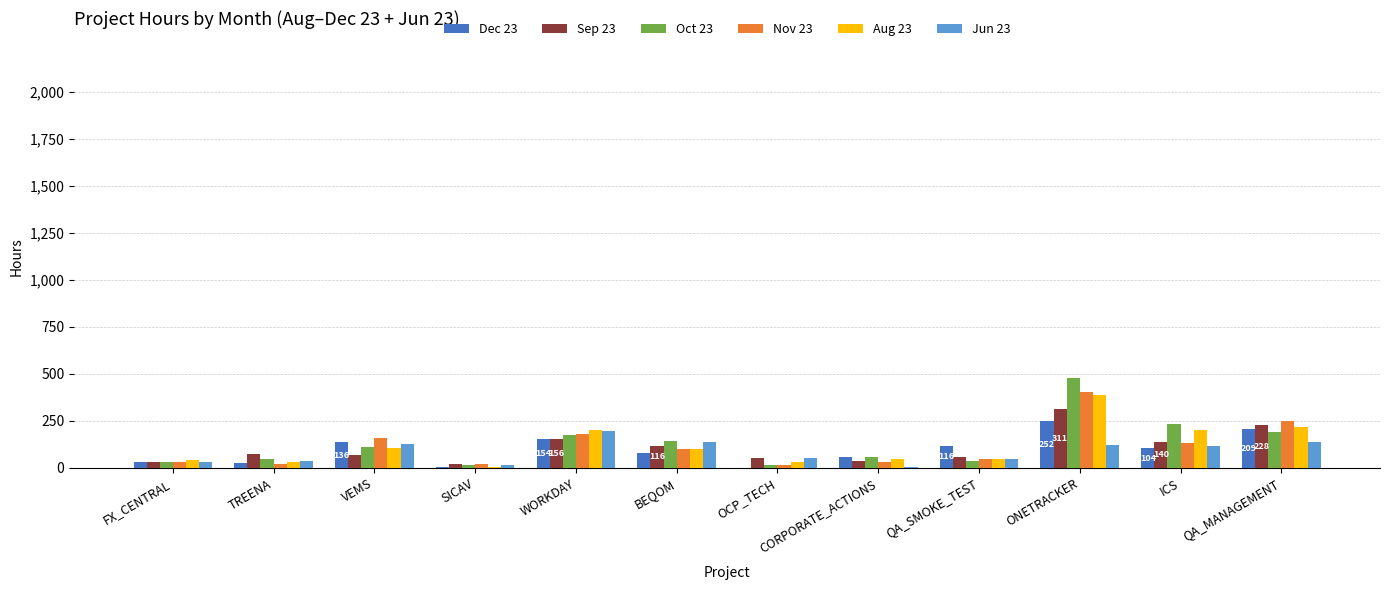

Where does the Aug 23 series first go above 102?

VEMS